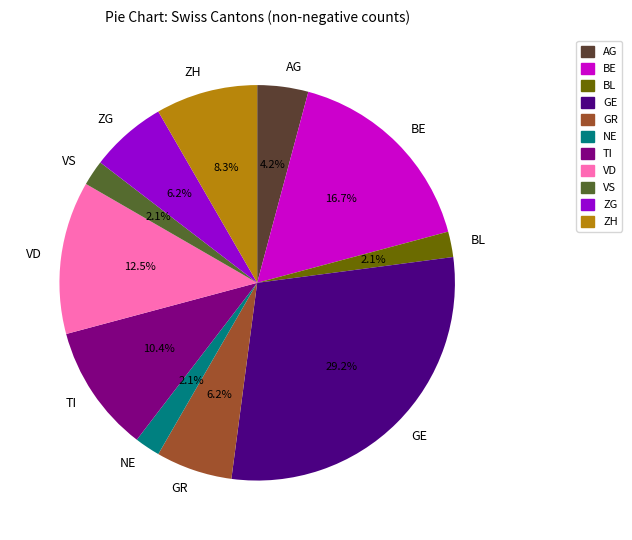

Which slice is the largest?

GE